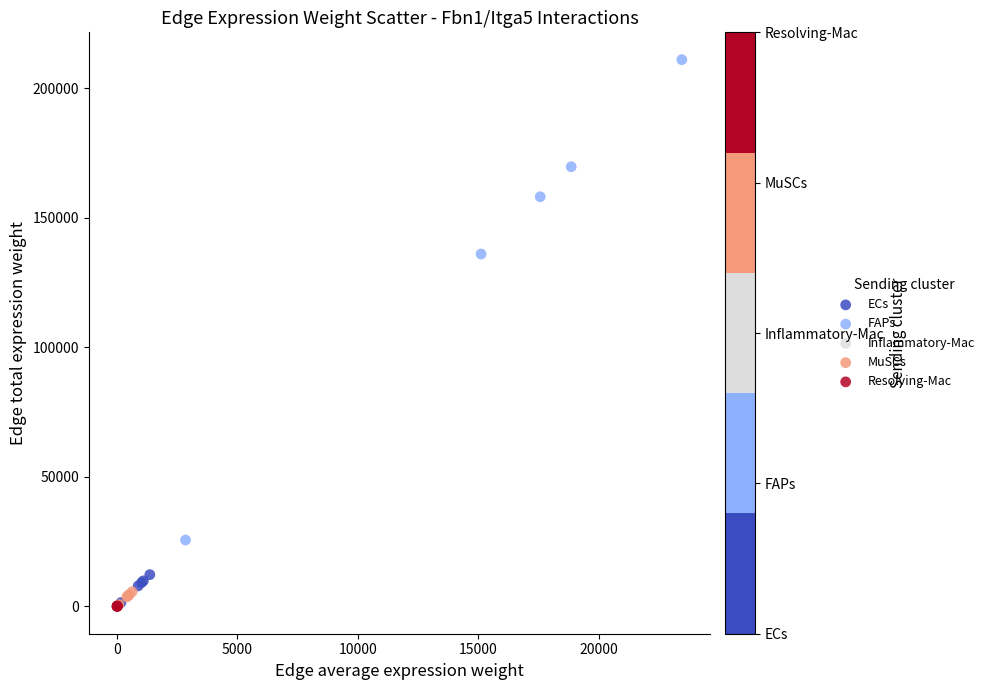

Which series has the widest spread of Y values?

FAPs